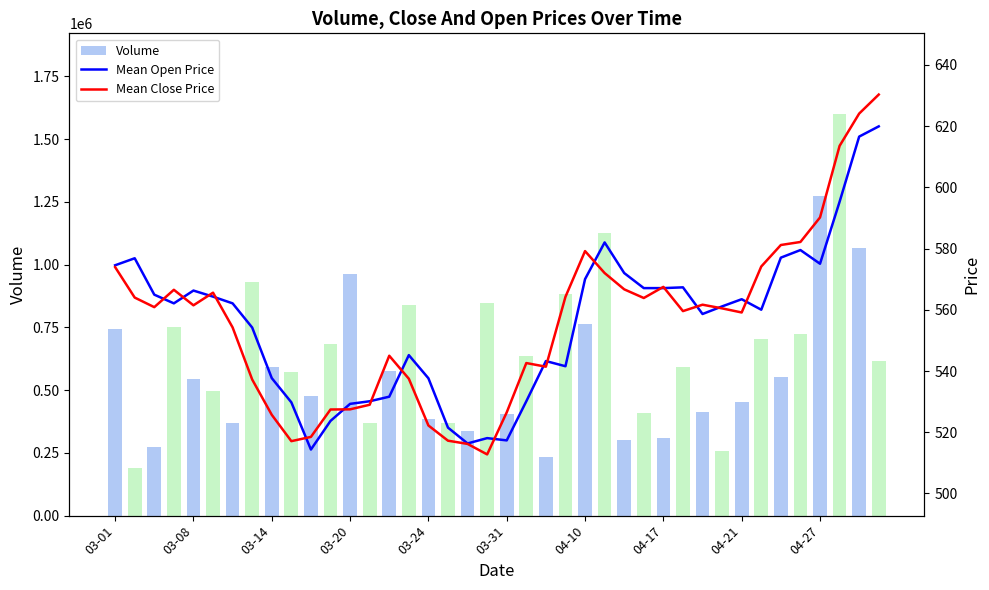

Which series has the widest spread of values?

Volume